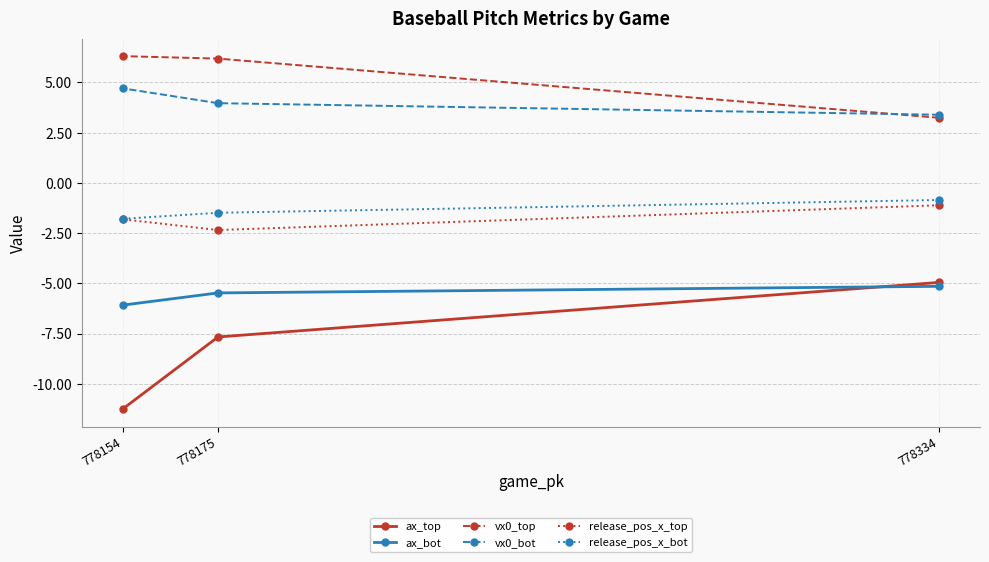

Count the number of categories in the chart.

3